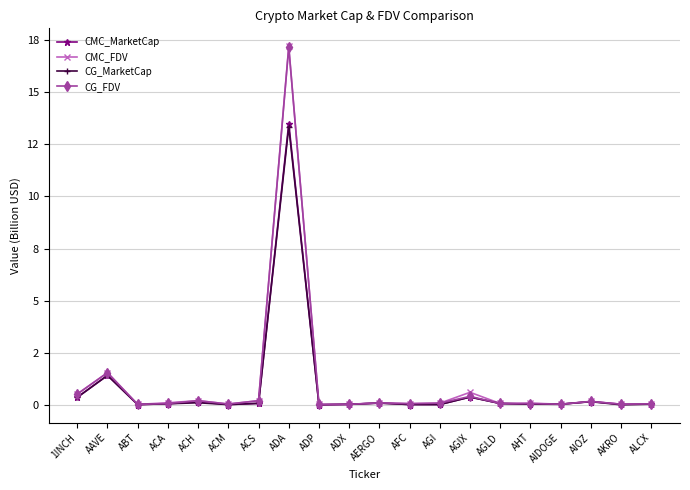

What are all the series names shown in the legend?

CMC_MarketCap, CMC_FDV, CG_MarketCap, CG_FDV